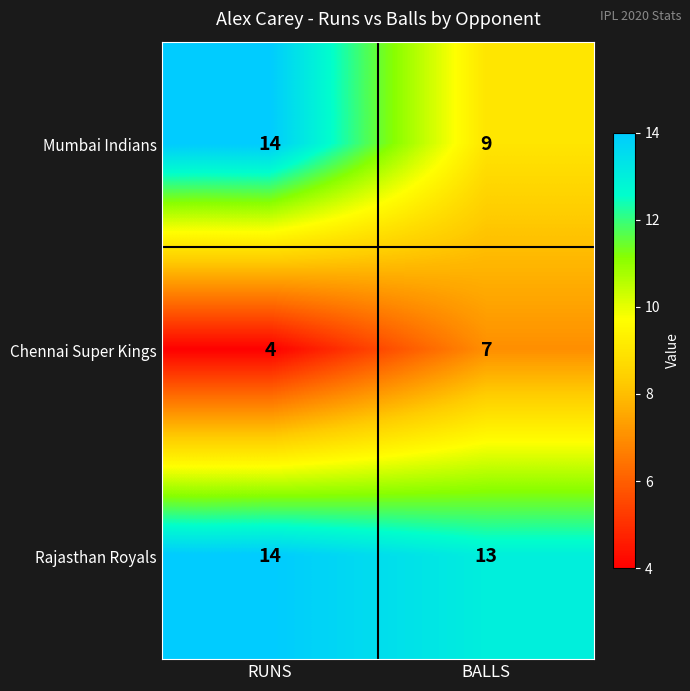

Reading right to left, extract all data points from this chart.

Mumbai Indians: BALLS=9	RUNS=14
Chennai Super Kings: BALLS=7	RUNS=4
Rajasthan Royals: BALLS=13	RUNS=14